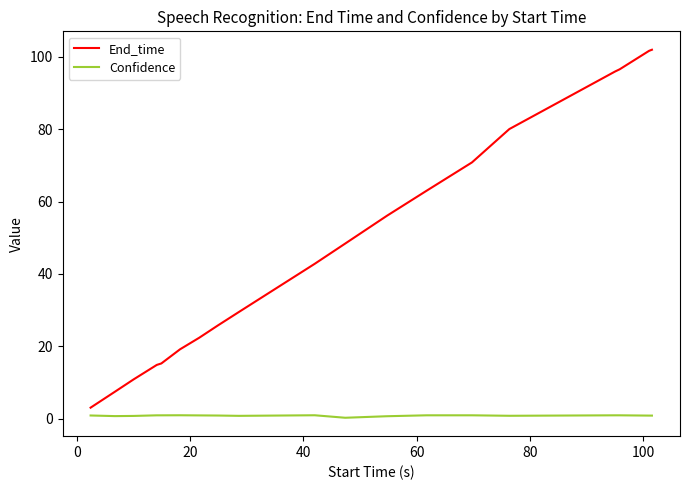

What is the sum of all Confidence values?

16.9